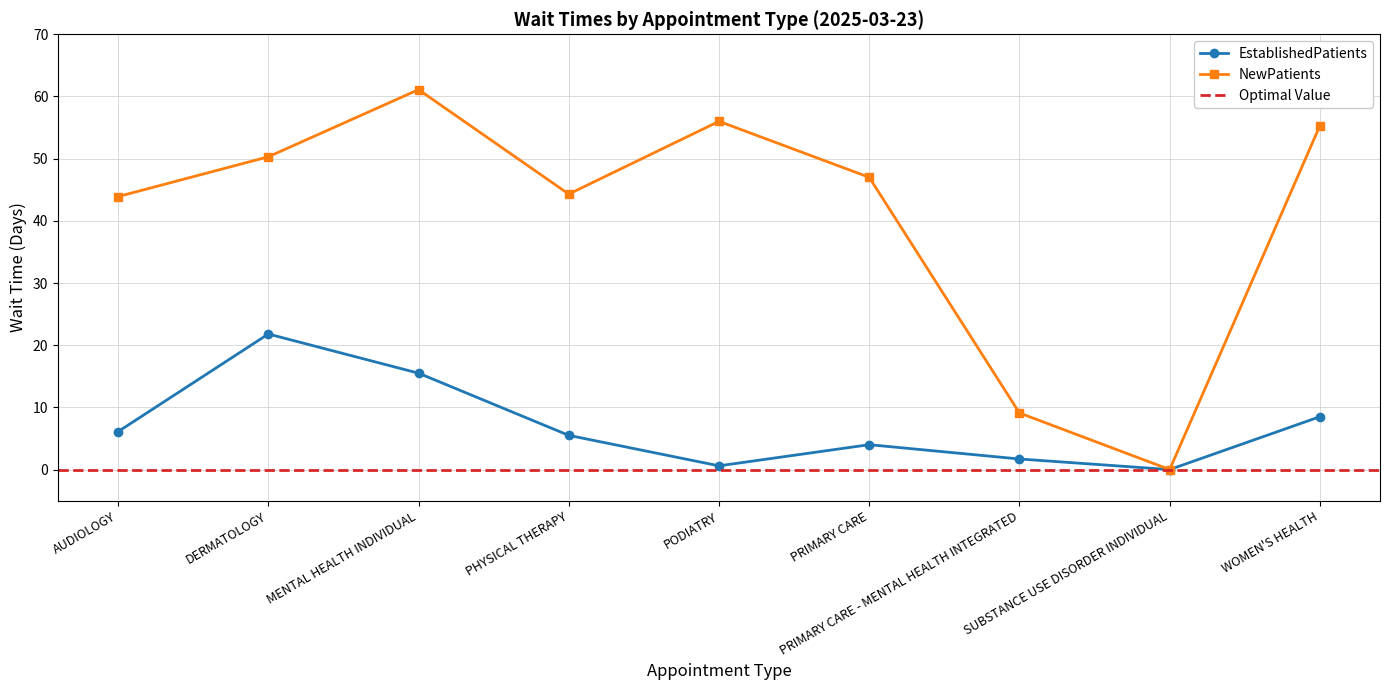

What is the value of the EstablishedPatients point at the 5th from the left?

0.6